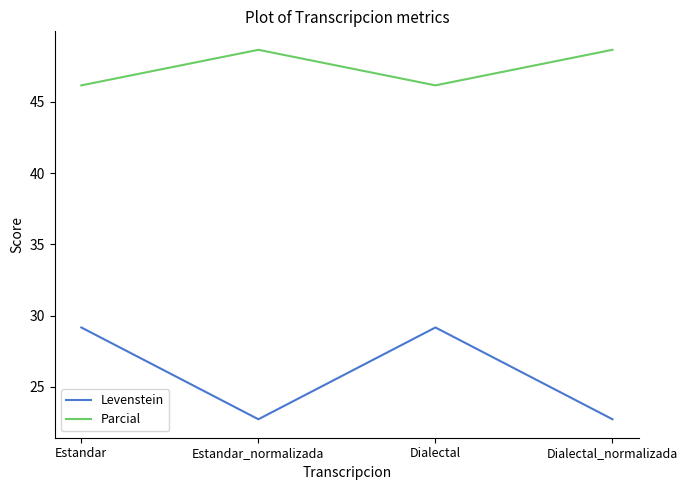

What position from the left is Estandar_normalizada?

2